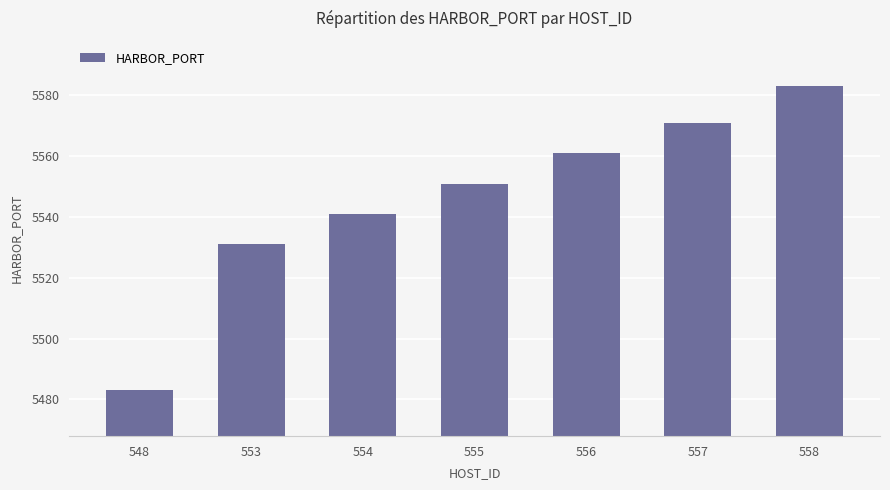

How many categories are shown in the chart?

7